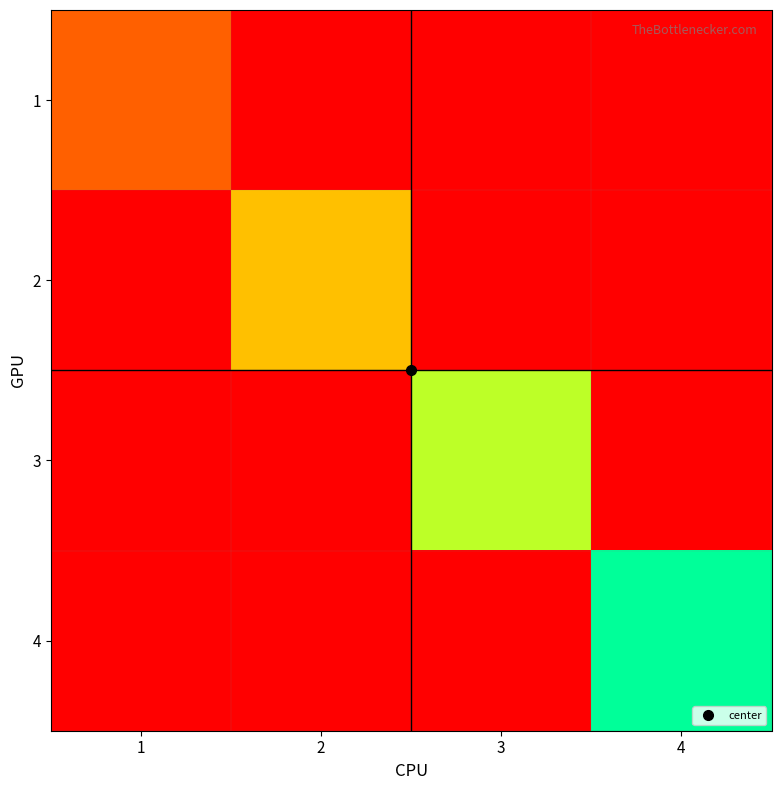

Rank the series by their average value, from lowest to highest.

1, 2, 3, 4